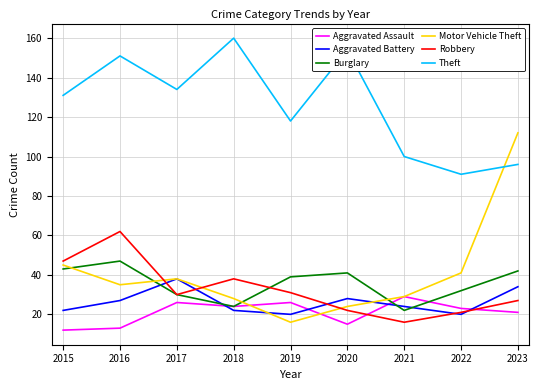

At which category does Robbery reach its first local valley?

2017